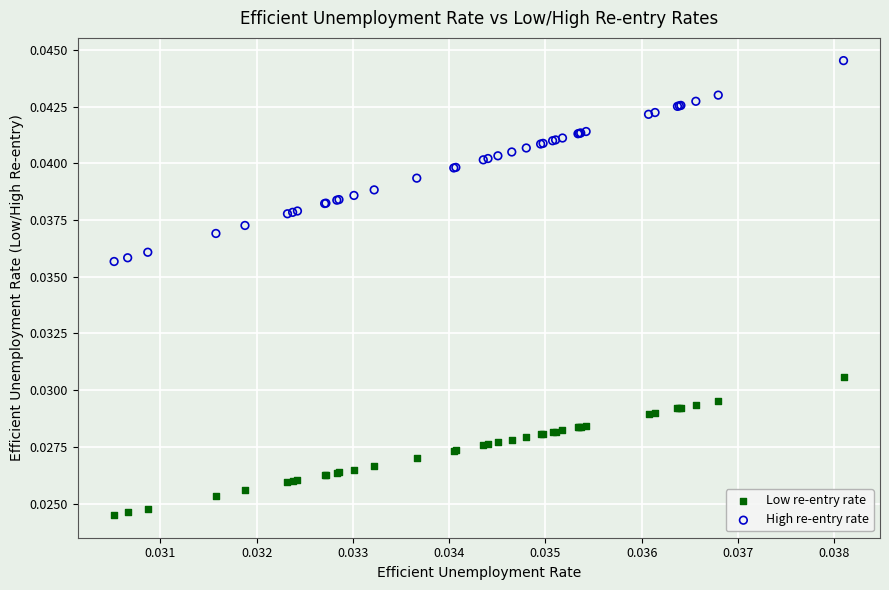

Which series contains the lowest Y value?

Low re-entry rate